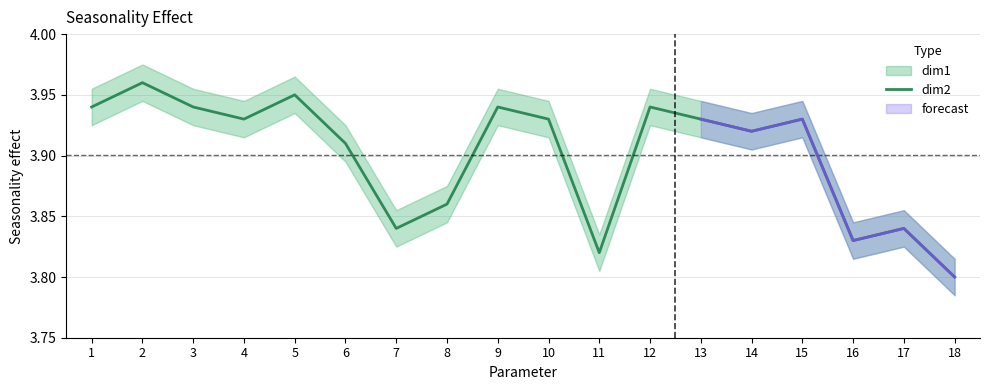

Reading right to left, transcribe all the data shown in this chart.

3.8	3.8	3.8	3.9	3.9	3.9	3.9	3.8	3.9	3.9	3.9	3.8	3.9	4.0	3.9	3.9	4.0	3.9